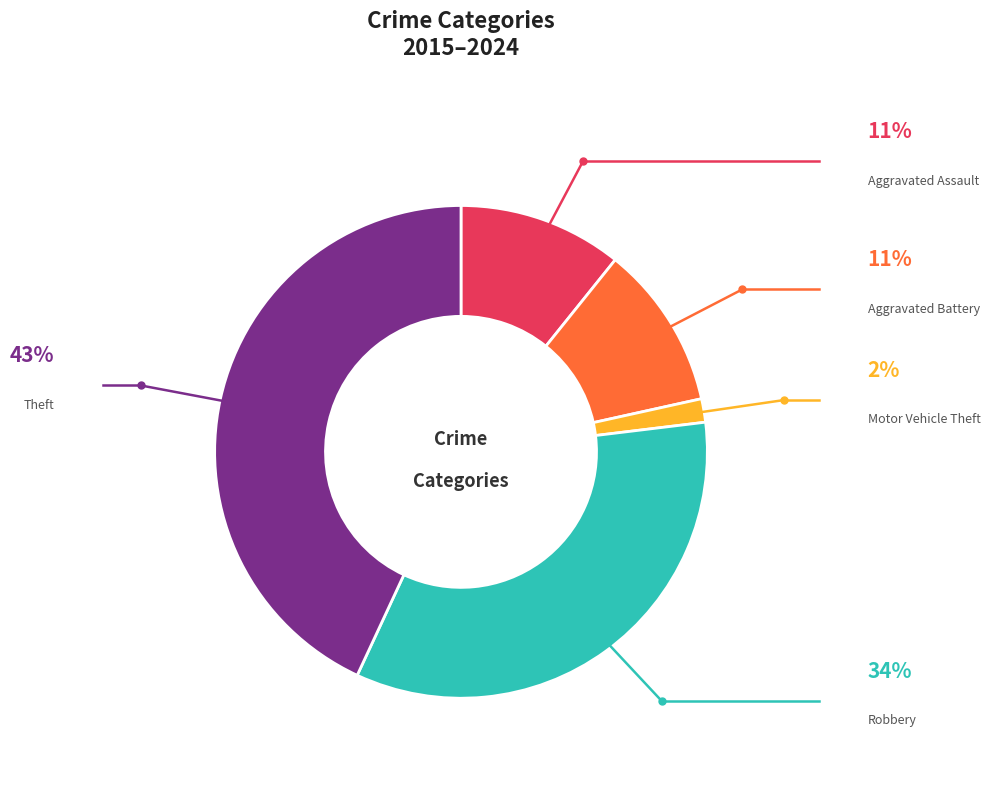

To the nearest percent, what portion does Robbery represent?

34%